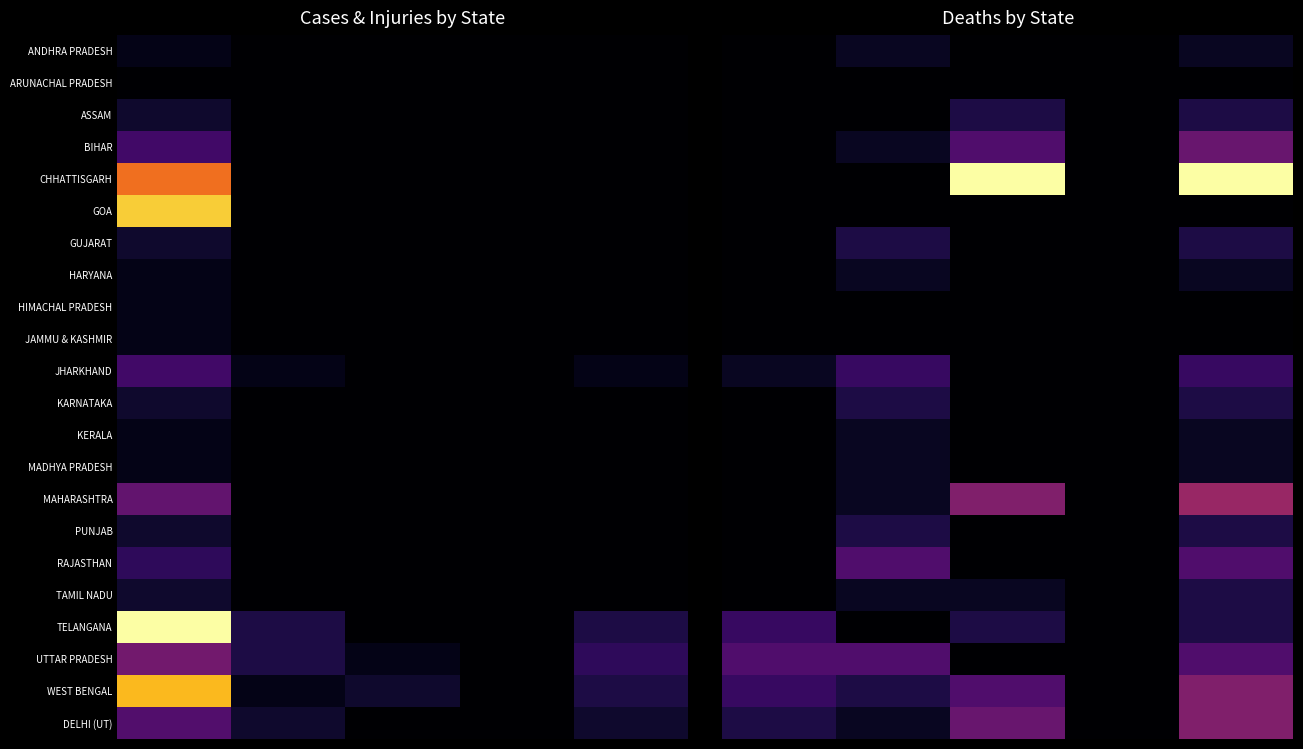

Rank the series by their maximum value, from highest to lowest.

CHHATTISGARH, MAHARASHTRA, WEST BENGAL, DELHI (UT), BIHAR, RAJASTHAN, UTTAR PRADESH, JHARKHAND, TELANGANA, ASSAM, GUJARAT, KARNATAKA, PUNJAB, TAMIL NADU, ANDHRA PRADESH, HARYANA, KERALA, MADHYA PRADESH, ARUNACHAL PRADESH, GOA, HIMACHAL PRADESH, JAMMU & KASHMIR